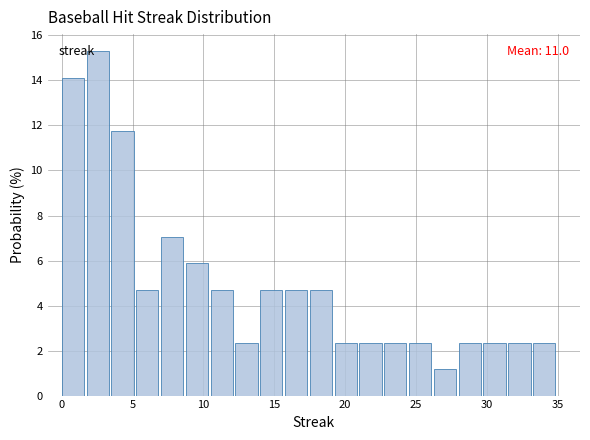

Read against the x-axis, roughly where is the centre of the tallest bar?

2.5